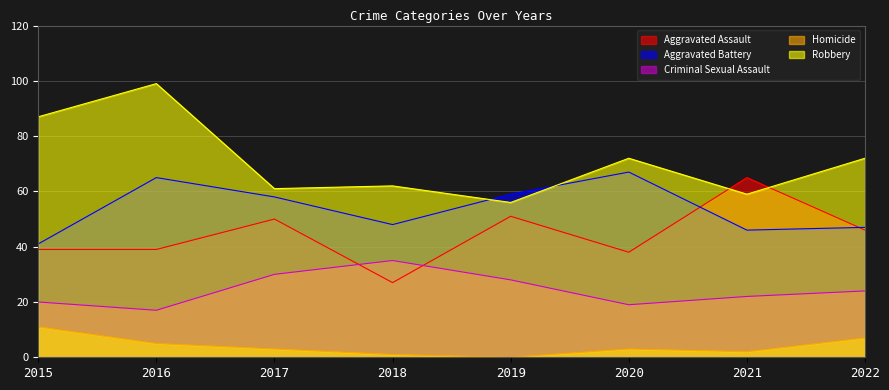

The Criminal Sexual Assault series shows 50 at 2017. True or false?

False